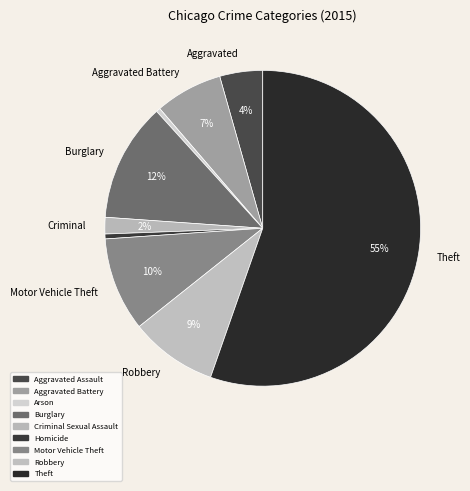

Is it true that Robbery is 1% of the pie?

False